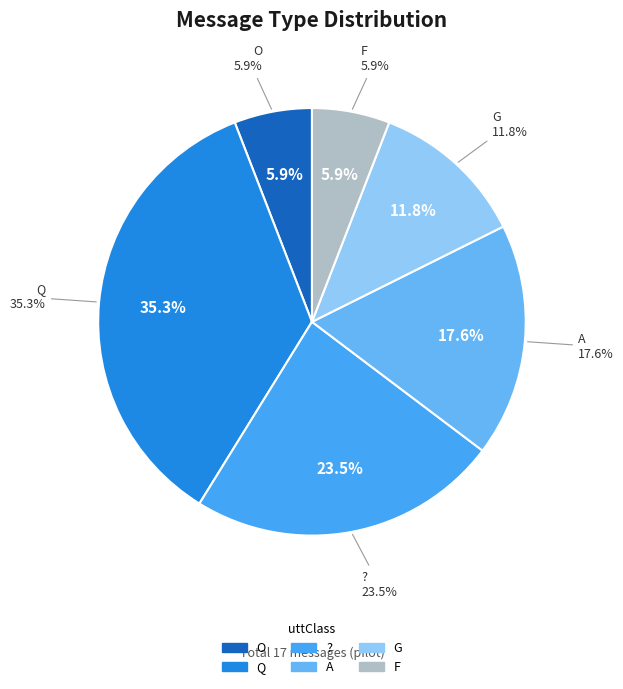

Combined, what portion of the pie is A and Q?

52.9%